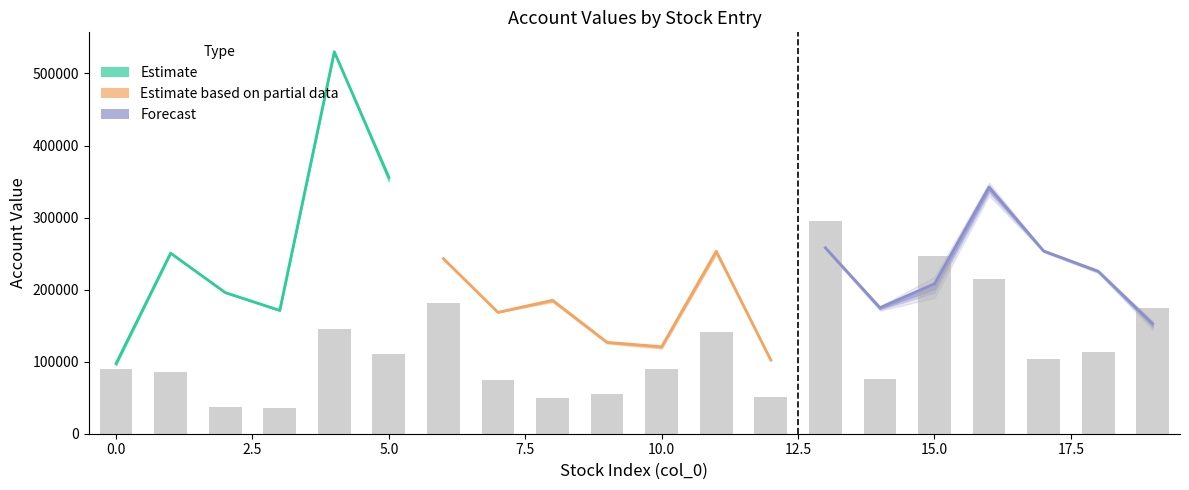

Reading left to right, what are all the values shown in this chart?

account: 97352.2	250643.2	195943.8	171144.5	530158.2	355752.9	242995.5	168424.6	185257.9	126819.1	120773.0	253324.0	102207.6	258122.3	174946.3	208008.6	342411.7	253707.1	225592.9	152567.5
account_realized: 96555.8	250399.6	195765.4	171049.2	529747.0	353610.0	242465.1	168379.9	184393.2	126269.7	119875.9	251870.9	102005.8	257536.3	173905.5	203154.5	339399.8	253228.1	224952.3	150512.8
account_surplus: 796.5	243.5	178.4	95.3	411.2	2142.9	530.4	44.8	864.6	549.4	897.2	1453.0	201.9	586.0	1040.8	4854.0	3011.9	478.9	640.6	2054.7
open_price: 18.0	17.2	7.3	7.2	29.0	22.1	36.4	14.9	10.0	10.9	18.1	28.4	10.2	59.0	15.1	49.4	42.9	20.9	22.6	35.0